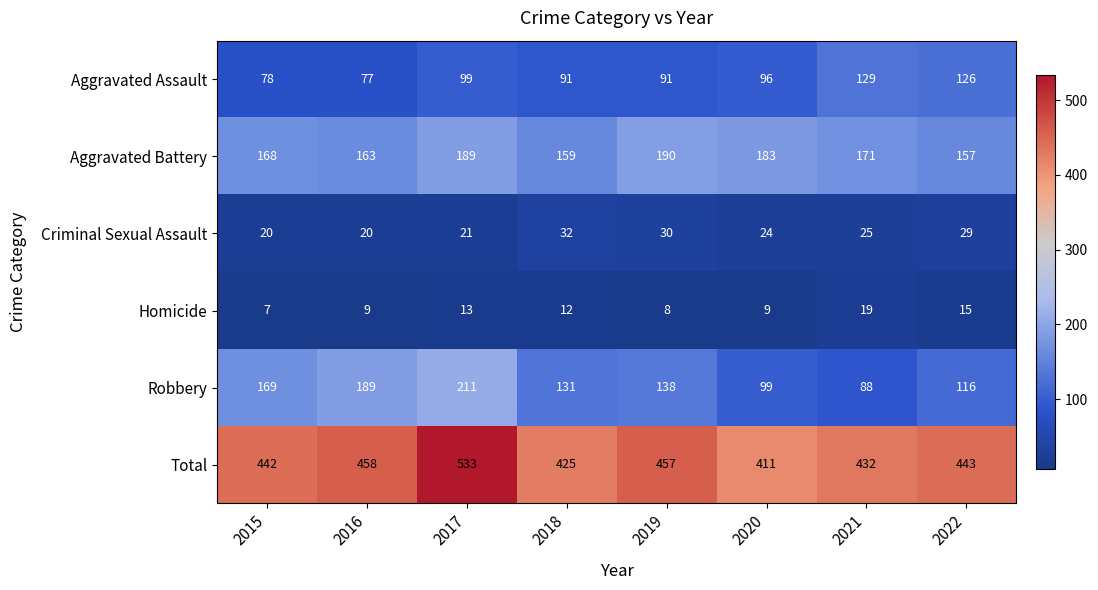

How many values in the Total series are below 443?

4